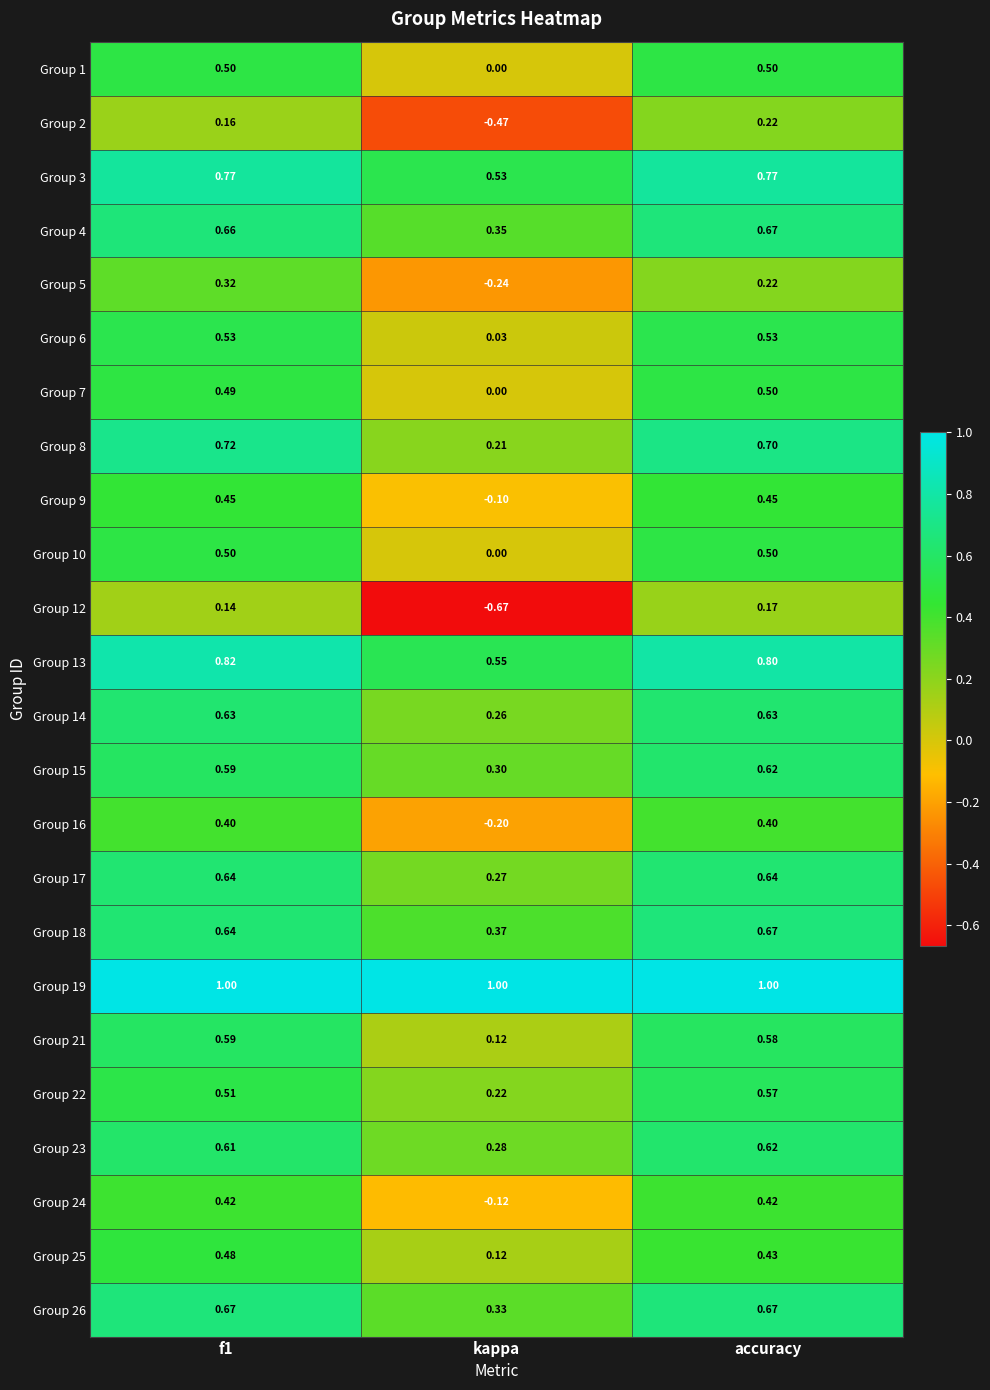

Count the number of categories in the chart.

3